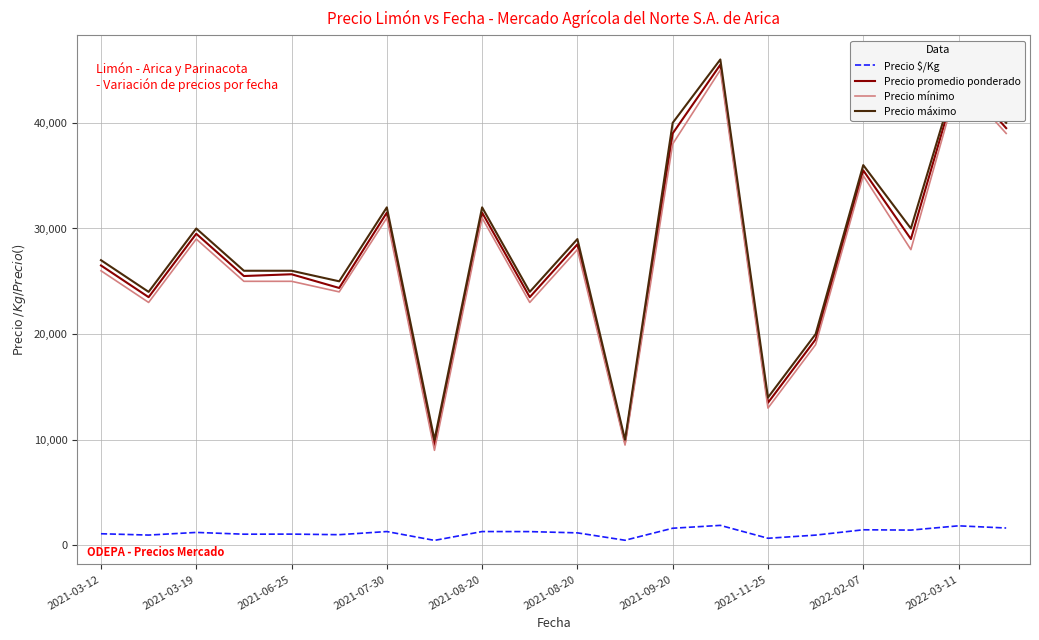

What is the minimum value for Precio mínimo?

9000